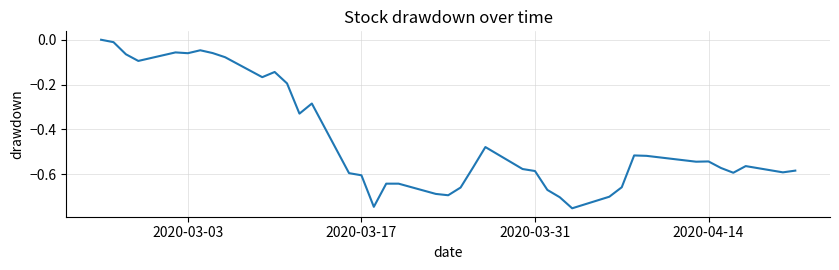

Does the chart display data point markers on the line(s)?

No